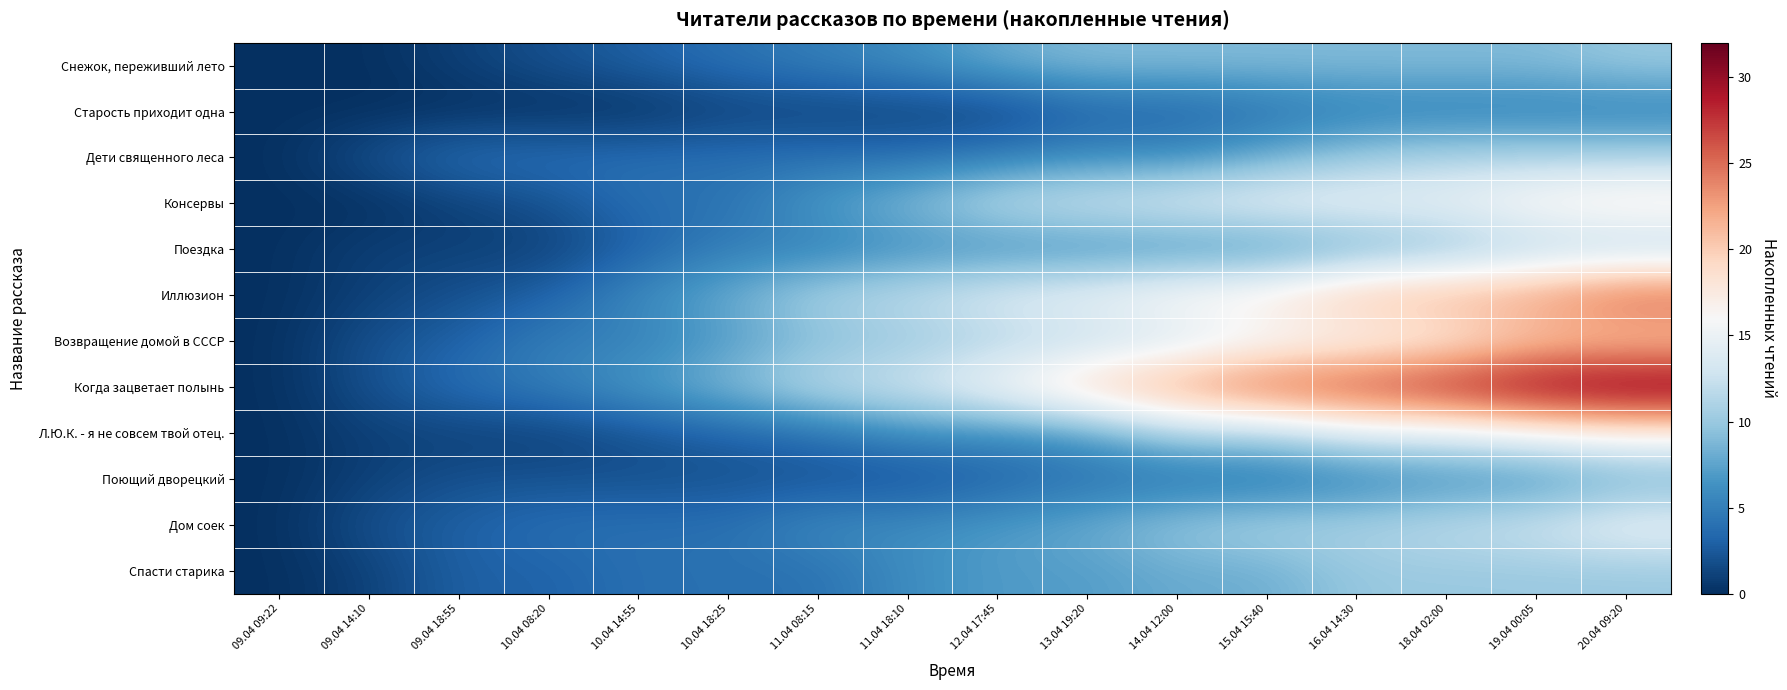

Reading left to right, what are all the values shown in this chart?

Снежок, переживший лето: 09.04 09:22=0	09.04 14:10=0	09.04 18:55=1	10.04 08:20=2	10.04 14:55=3	10.04 18:25=4	11.04 08:15=5	11.04 18:10=6	12.04 17:45=8	13.04 19:20=9	14.04 12:00=9	15.04 15:40=9	16.04 14:30=9	18.04 02:00=9	19.04 00:05=9	20.04 09:20=10
Старость приходит одна: 09.04 09:22=0	09.04 14:10=0	09.04 18:55=0	10.04 08:20=0	10.04 14:55=0	10.04 18:25=1	11.04 08:15=1	11.04 18:10=1	12.04 17:45=1	13.04 19:20=3	14.04 12:00=3	15.04 15:40=4	16.04 14:30=5	18.04 02:00=5	19.04 00:05=5	20.04 09:20=5
Дети священного леса: 09.04 09:22=0	09.04 14:10=2	09.04 18:55=4	10.04 08:20=4	10.04 14:55=4	10.04 18:25=4	11.04 08:15=4	11.04 18:10=4	12.04 17:45=5	13.04 19:20=6	14.04 12:00=6	15.04 15:40=8	16.04 14:30=10	18.04 02:00=11	19.04 00:05=11	20.04 09:20=11
Консервы: 09.04 09:22=0	09.04 14:10=0	09.04 18:55=1	10.04 08:20=2	10.04 14:55=4	10.04 18:25=4	11.04 08:15=7	11.04 18:10=9	12.04 17:45=12	13.04 19:20=13	14.04 12:00=14	15.04 15:40=15	16.04 14:30=15	18.04 02:00=15	19.04 00:05=17	20.04 09:20=18
Поездка: 09.04 09:22=0	09.04 14:10=1	09.04 18:55=1	10.04 08:20=1	10.04 14:55=3	10.04 18:25=5	11.04 08:15=5	11.04 18:10=6	12.04 17:45=6	13.04 19:20=6	14.04 12:00=6	15.04 15:40=6	16.04 14:30=8	18.04 02:00=9	19.04 00:05=11	20.04 09:20=11
Иллюзион: 09.04 09:22=0	09.04 14:10=1	09.04 18:55=2	10.04 08:20=3	10.04 14:55=6	10.04 18:25=8	11.04 08:15=11	11.04 18:10=12	12.04 17:45=14	13.04 19:20=15	14.04 12:00=17	15.04 15:40=18	16.04 14:30=21	18.04 02:00=22	19.04 00:05=23	20.04 09:20=26
Возвращение домой в СССР: 09.04 09:22=0	09.04 14:10=2	09.04 18:55=3	10.04 08:20=5	10.04 14:55=5	10.04 18:25=7	11.04 08:15=9	11.04 18:10=10	12.04 17:45=11	13.04 19:20=12	14.04 12:00=13	15.04 15:40=15	16.04 14:30=16	18.04 02:00=17	19.04 00:05=20	20.04 09:20=20
Когда зацветает полынь: 09.04 09:22=0	09.04 14:10=2	09.04 18:55=4	10.04 08:20=5	10.04 14:55=7	10.04 18:25=9	11.04 08:15=12	11.04 18:10=13	12.04 17:45=16	13.04 19:20=20	14.04 12:00=23	15.04 15:40=26	16.04 14:30=27	18.04 02:00=29	19.04 00:05=31	20.04 09:20=32
Л.Ю.К. - я не совсем твой отец.: 09.04 09:22=0	09.04 14:10=1	09.04 18:55=1	10.04 08:20=1	10.04 14:55=2	10.04 18:25=3	11.04 08:15=4	11.04 18:10=6	12.04 17:45=6	13.04 19:20=7	14.04 12:00=11	15.04 15:40=11	16.04 14:30=14	18.04 02:00=14	19.04 00:05=16	20.04 09:20=17
Поющий дворецкий: 09.04 09:22=0	09.04 14:10=1	09.04 18:55=2	10.04 08:20=2	10.04 14:55=2	10.04 18:25=2	11.04 08:15=2	11.04 18:10=2	12.04 17:45=3	13.04 19:20=4	14.04 12:00=4	15.04 15:40=4	16.04 14:30=5	18.04 02:00=6	19.04 00:05=6	20.04 09:20=8
Дом соек: 09.04 09:22=0	09.04 14:10=2	09.04 18:55=3	10.04 08:20=4	10.04 14:55=4	10.04 18:25=4	11.04 08:15=6	11.04 18:10=6	12.04 17:45=7	13.04 19:20=8	14.04 12:00=10	15.04 15:40=11	16.04 14:30=11	18.04 02:00=12	19.04 00:05=13	20.04 09:20=15
Спасти старика: 09.04 09:22=0	09.04 14:10=1	09.04 18:55=3	10.04 08:20=3	10.04 14:55=4	10.04 18:25=4	11.04 08:15=4	11.04 18:10=6	12.04 17:45=7	13.04 19:20=7	14.04 12:00=8	15.04 15:40=8	16.04 14:30=10	18.04 02:00=10	19.04 00:05=10	20.04 09:20=10